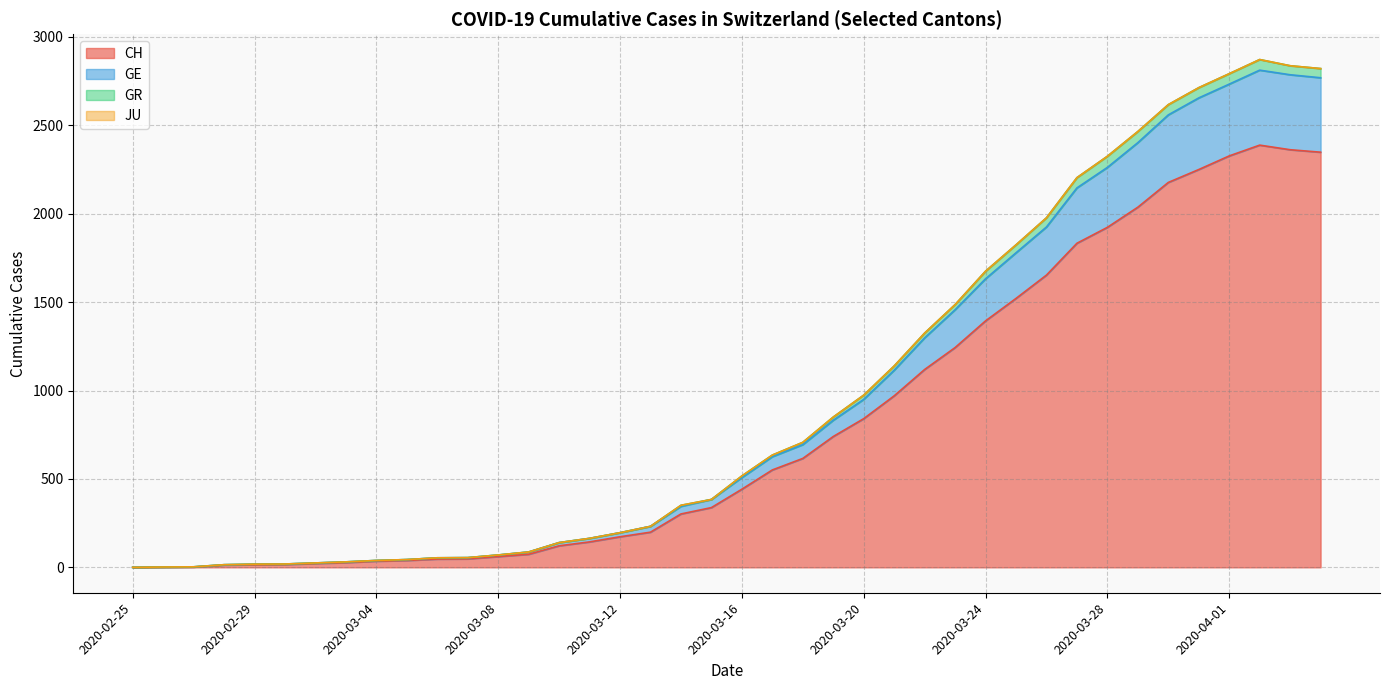

The CH series shows 1414 at 2020-03-31. True or false?

False